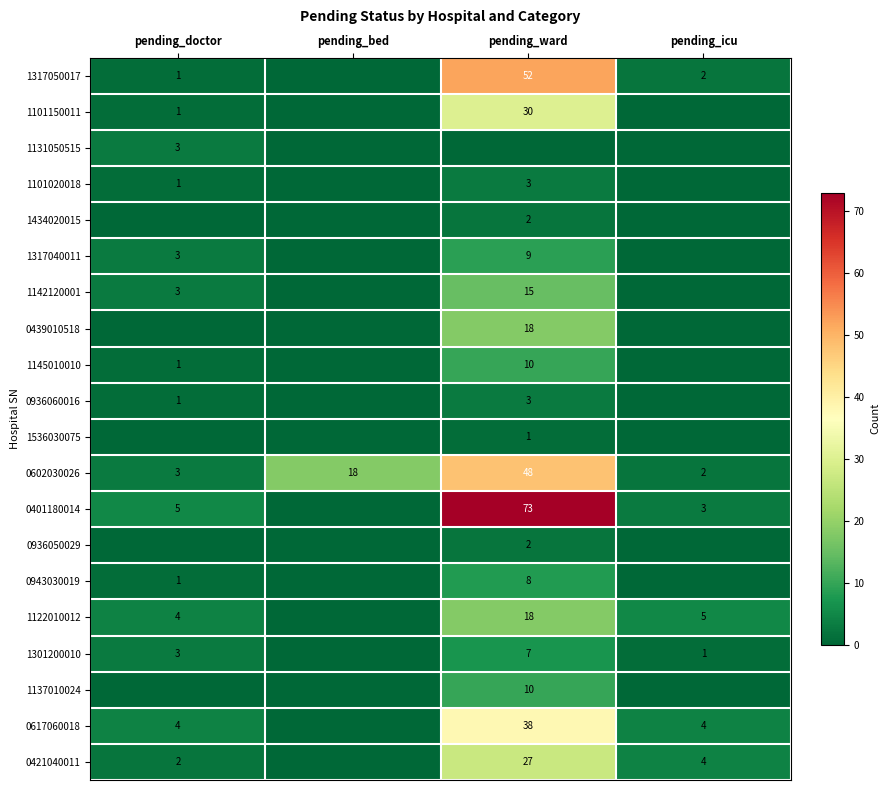

How many distinct data groups are displayed?

20